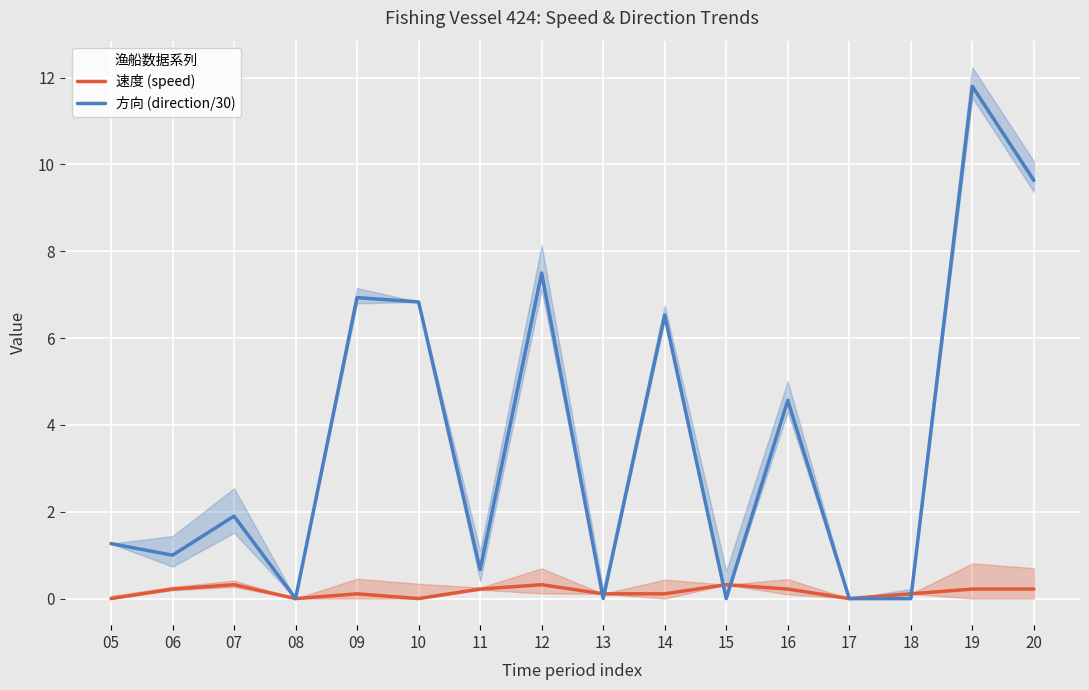

Reading right to left, transcribe all the data shown in this chart.

速度 (speed): 0.2	0.2	0.1	0.0	0.2	0.3	0.1	0.1	0.3	0.2	0.0	0.1	0.0	0.3	0.2	0.0
方向 (direction/30): 9.6	11.8	0.0	0.0	4.6	0.0	6.5	0.0	7.5	0.7	6.8	6.9	0.0	1.9	1.0	1.3